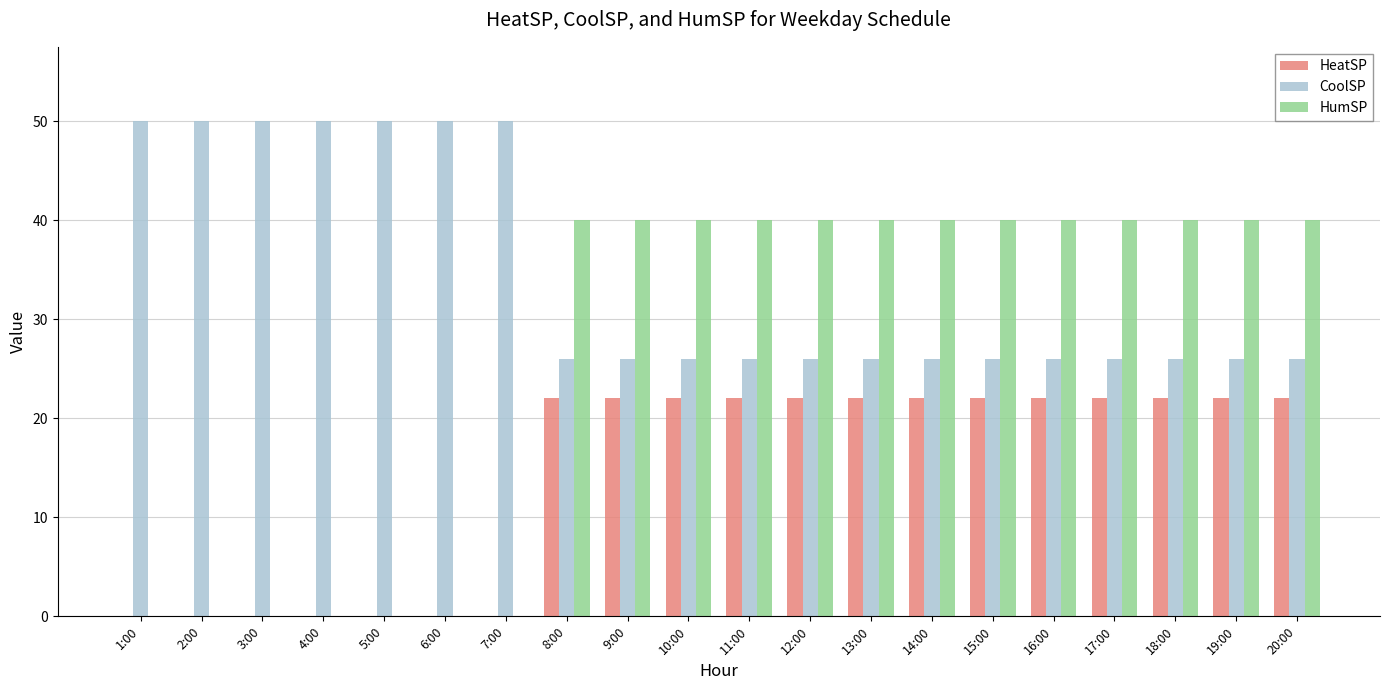

What is the maximum value shown in the chart?

50